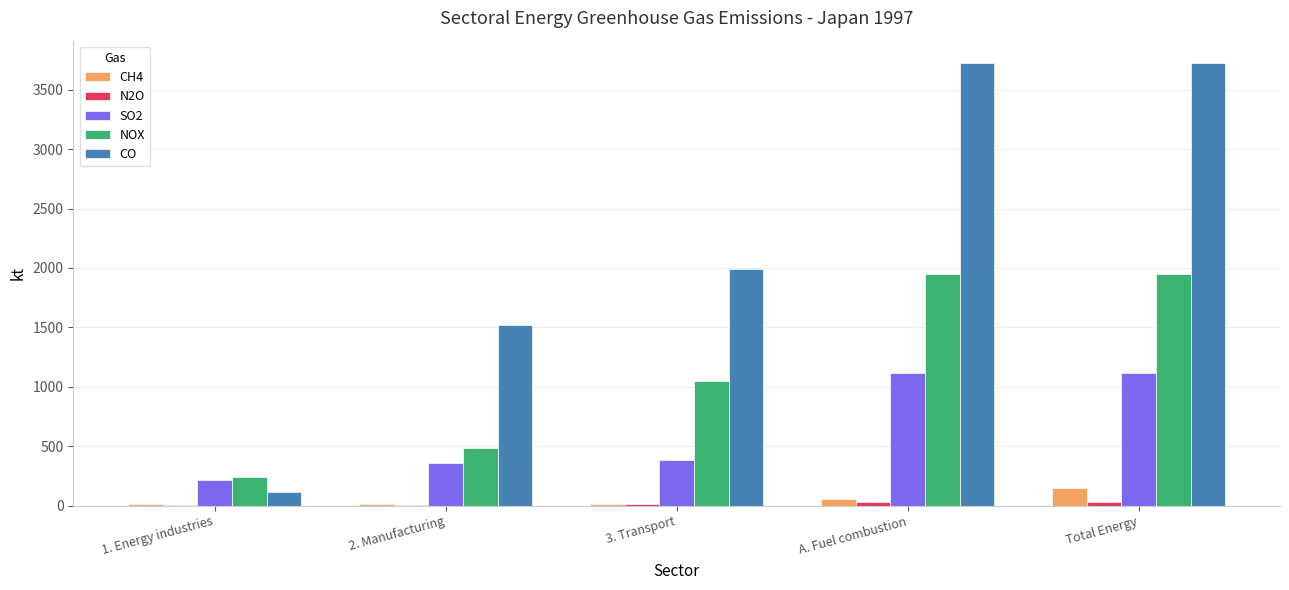

Is it true that SO2 equals 365.9 at Total Energy?

False